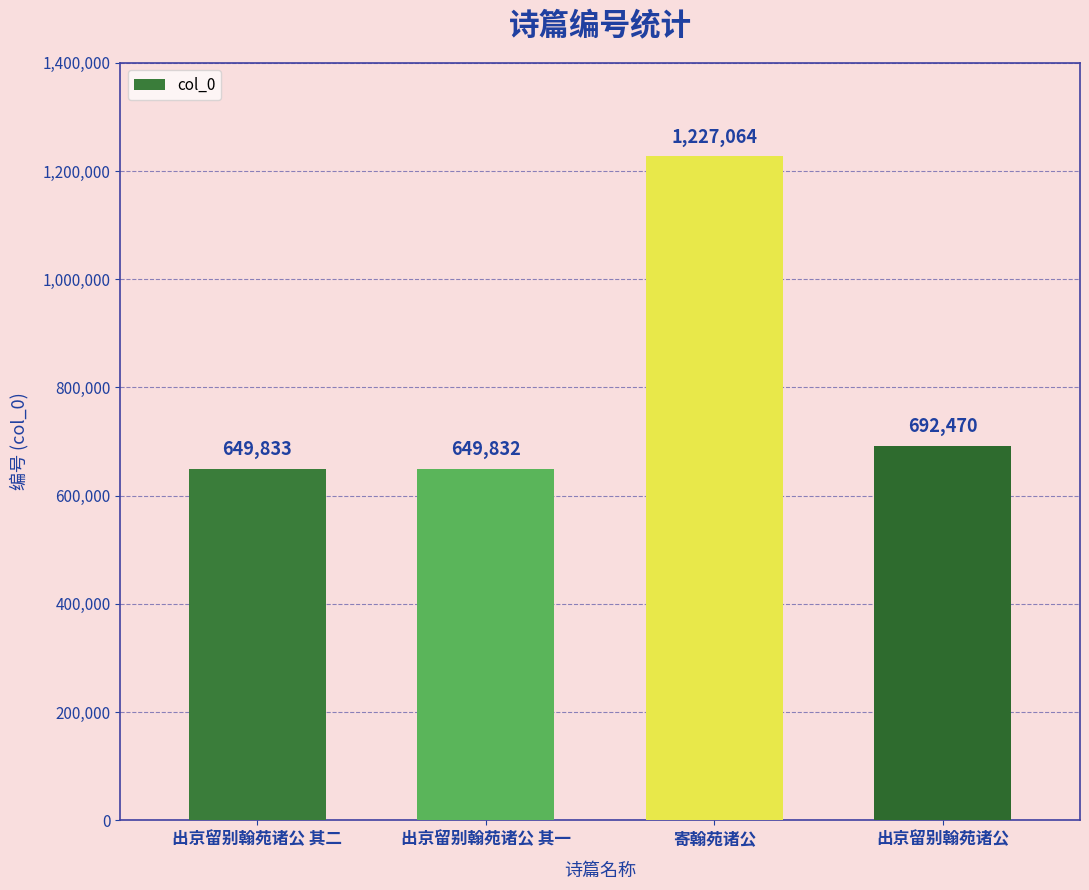

The value at 寄翰苑诸公 is 1835771. True or false?

False